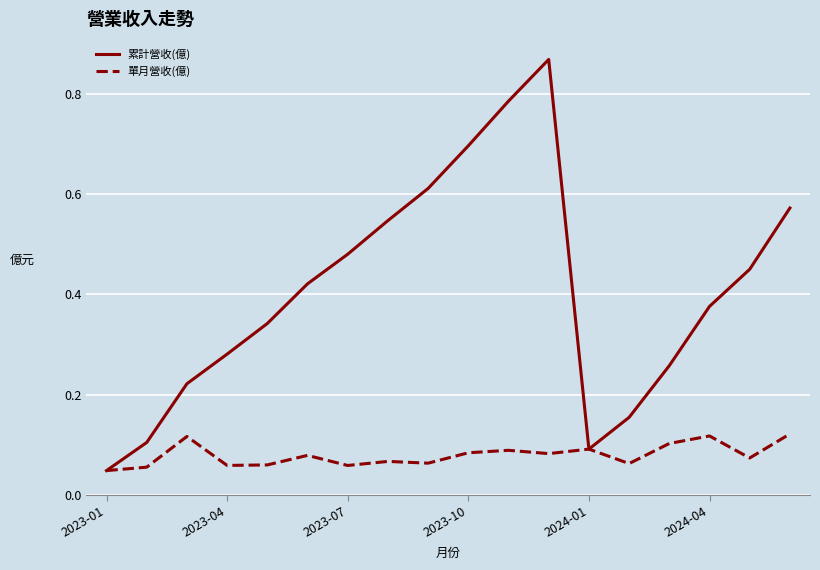

Which series has the widest spread of values?

累計營收(億)